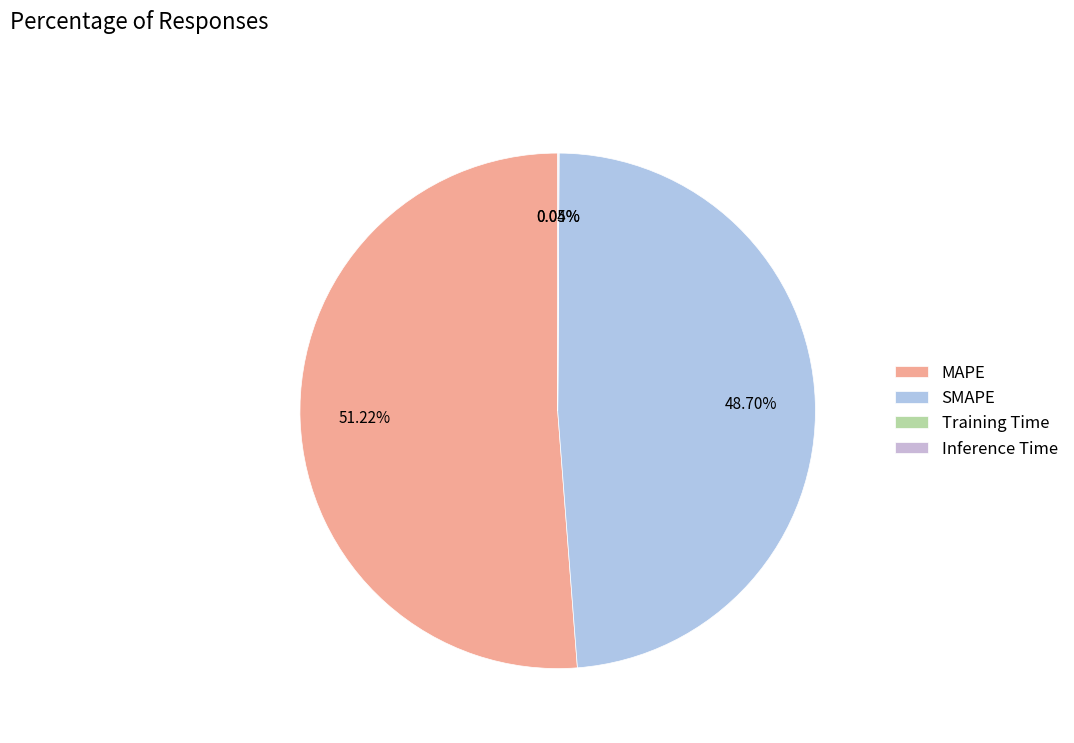

Which slice is the smallest?

Training Time